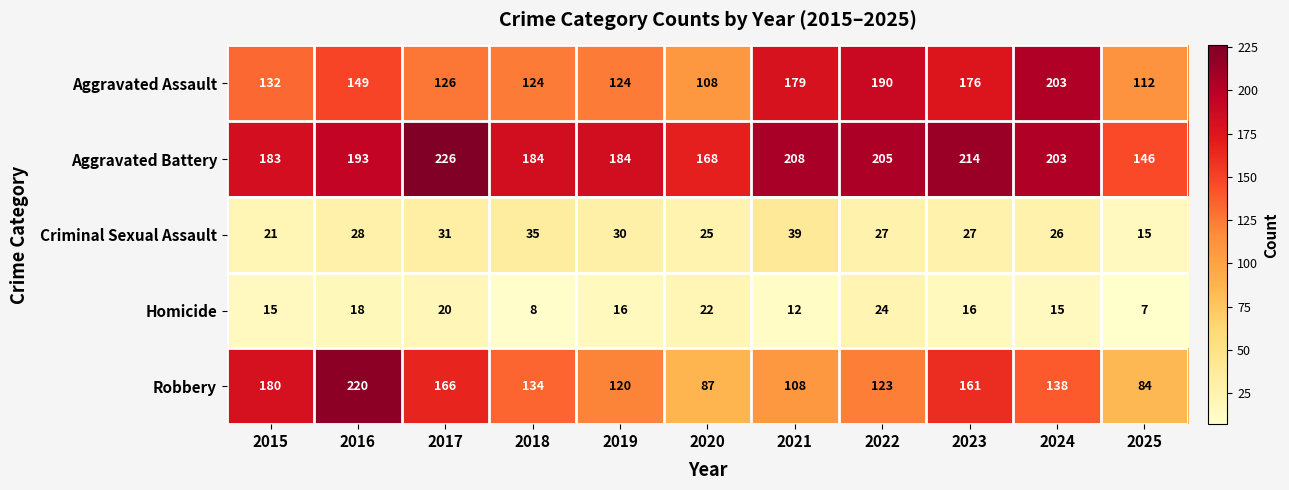

The Robbery series shows 111 at 2016. True or false?

False